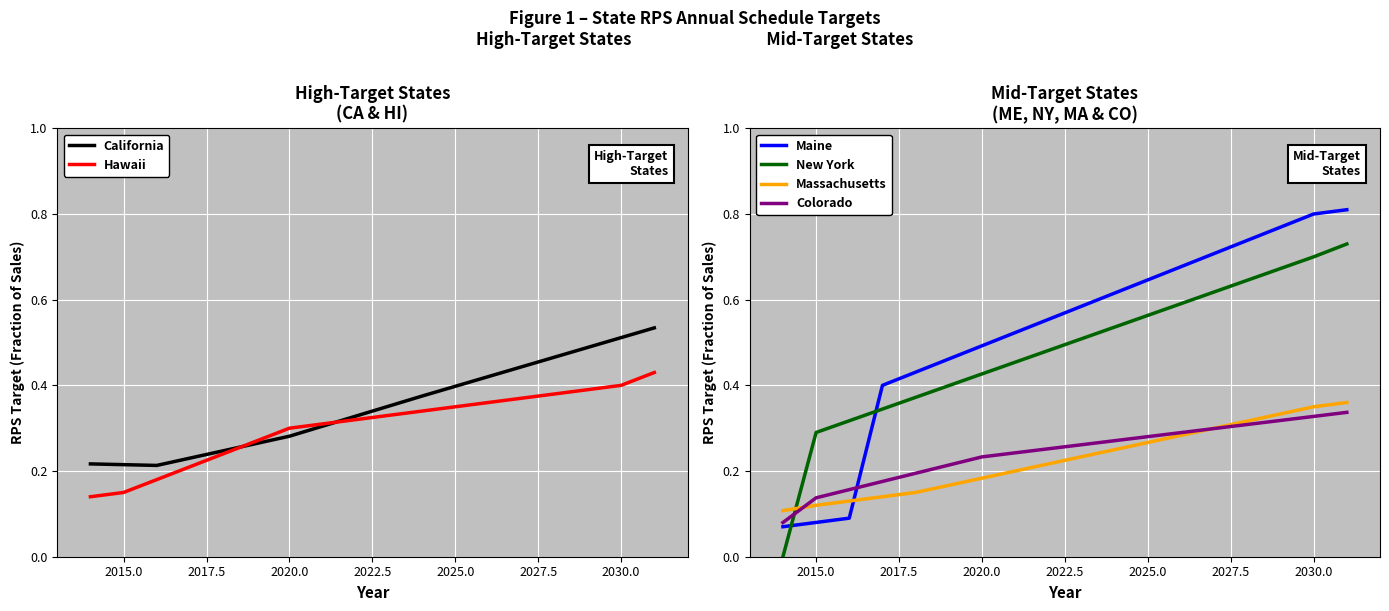

Reading left to right, transcribe all the data shown in this chart.

California: 0.2	0.2	0.2	0.2	0.2	0.3	0.3	0.3	0.3	0.4	0.4	0.4	0.4	0.4	0.5	0.5	0.5	0.5
Hawaii: 0.1	0.1	0.2	0.2	0.2	0.3	0.3	0.3	0.3	0.3	0.3	0.4	0.4	0.4	0.4	0.4	0.4	0.4
Maine: 0.1	0.1	0.1	0.4	0.4	0.5	0.5	0.5	0.6	0.6	0.6	0.6	0.7	0.7	0.7	0.8	0.8	0.8
New York: 0.0	0.3	0.3	0.3	0.4	0.4	0.4	0.5	0.5	0.5	0.5	0.6	0.6	0.6	0.6	0.7	0.7	0.7
Massachusetts: 0.1	0.1	0.1	0.1	0.1	0.2	0.2	0.2	0.2	0.2	0.2	0.3	0.3	0.3	0.3	0.3	0.3	0.4
Colorado: 0.1	0.1	0.2	0.2	0.2	0.2	0.2	0.2	0.3	0.3	0.3	0.3	0.3	0.3	0.3	0.3	0.3	0.3